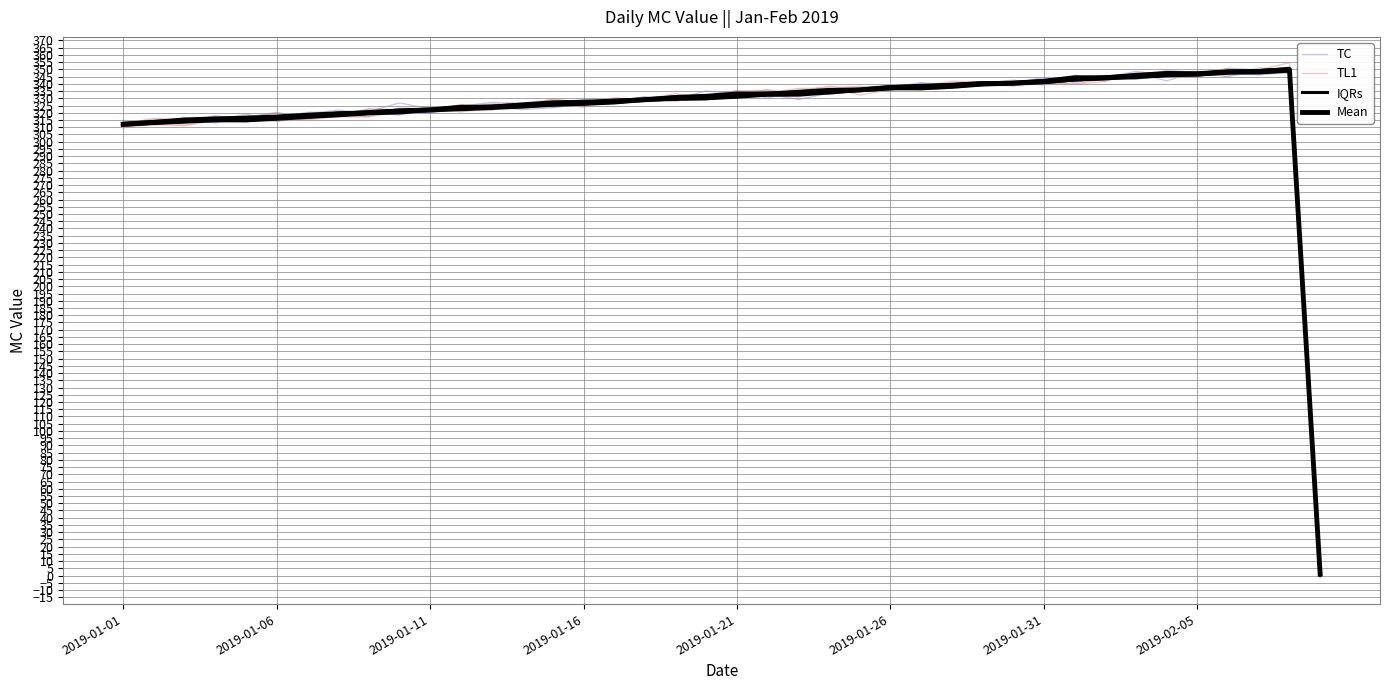

What is the lowest value of the IQRs series?

0.2